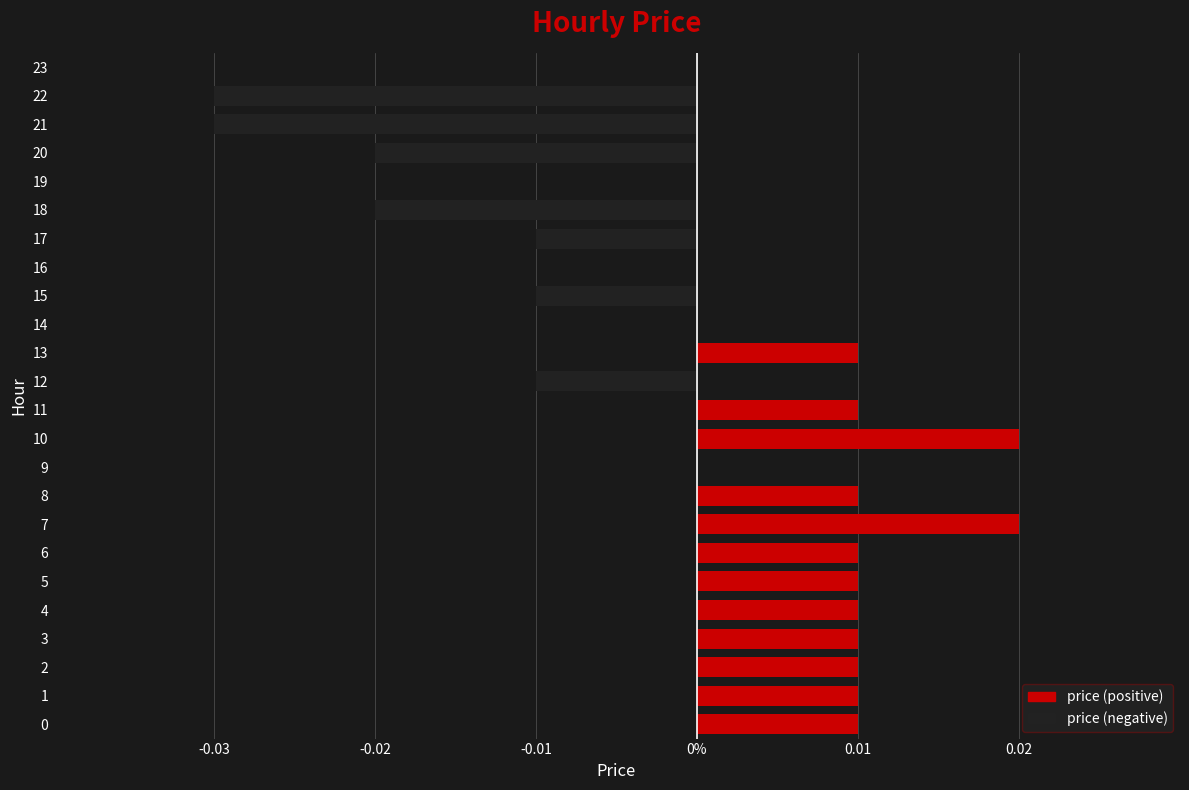

What position from the left is -0.03?

1